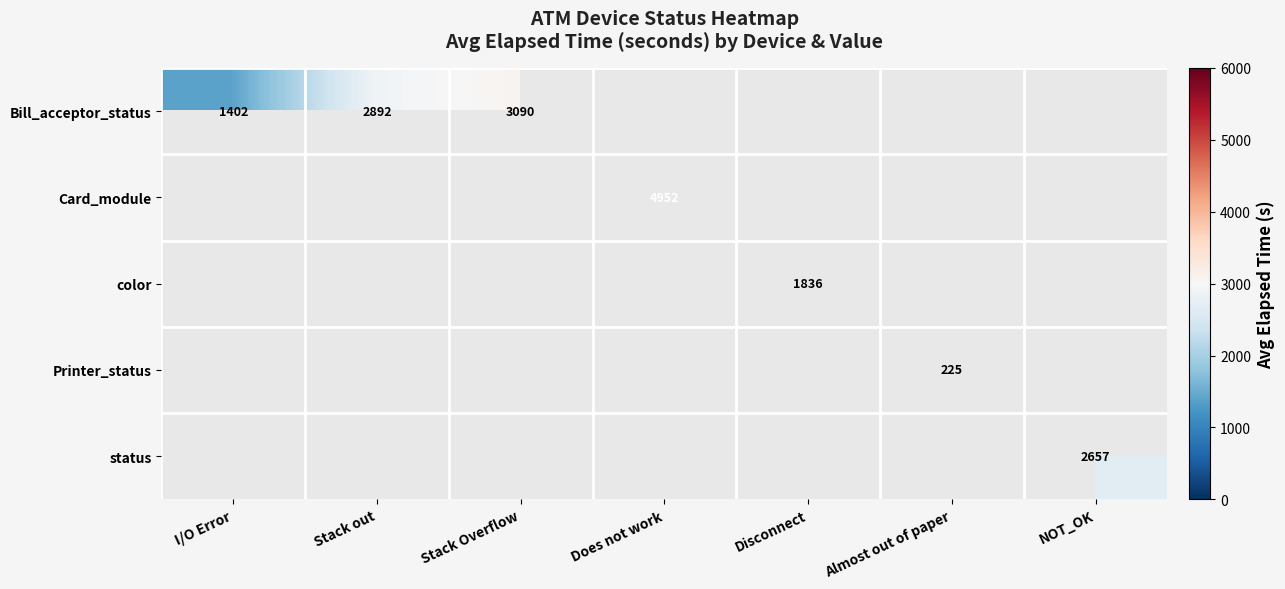

What is the approximate value of status at NOT_OK?

2657.3